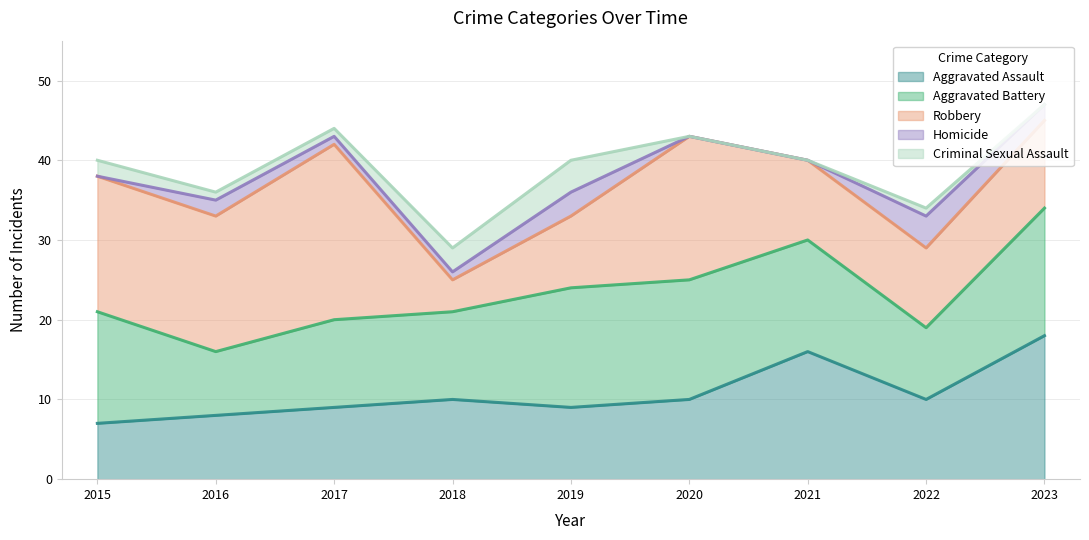

Reading left to right, what are all the values shown in this chart?

Aggravated Assault: 7	8	9	10	9	10	16	10	18
Aggravated Battery: 14	8	11	11	15	15	14	9	16
Robbery: 17	17	22	4	9	18	10	10	11
Homicide: 0	2	1	1	3	0	0	4	2
Criminal Sexual Assault: 2	1	1	3	4	0	0	1	0